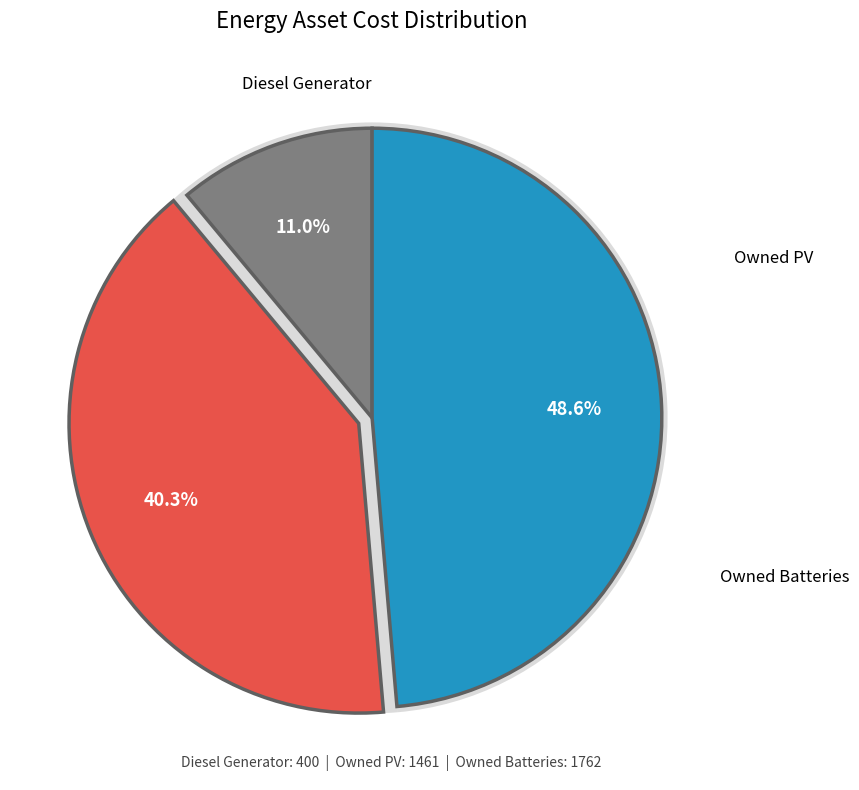

What is the largest slice in the pie chart?

Owned Batteries